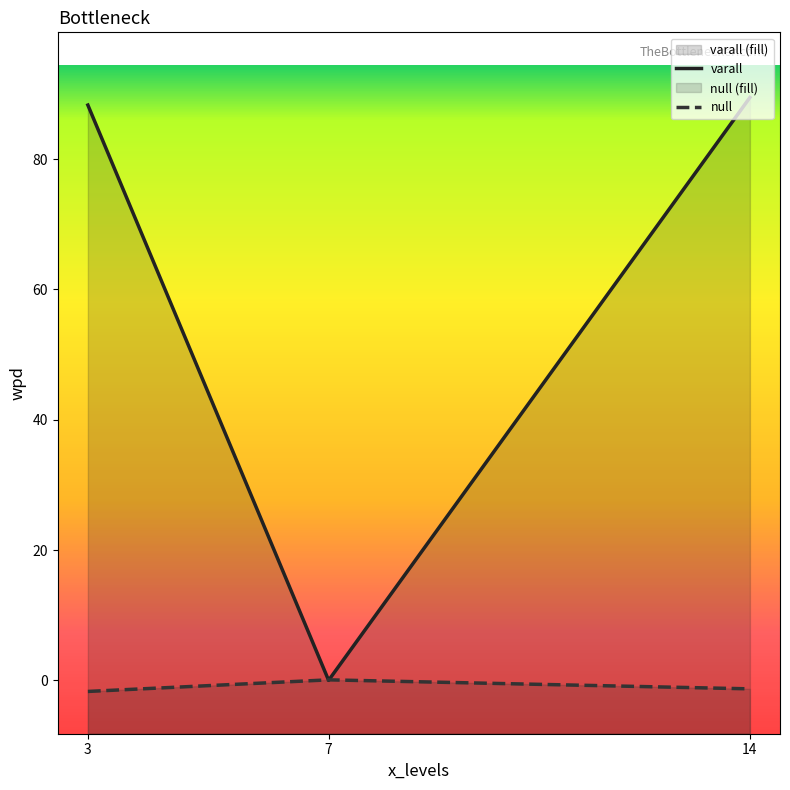

Count the number of data series in this chart.

2